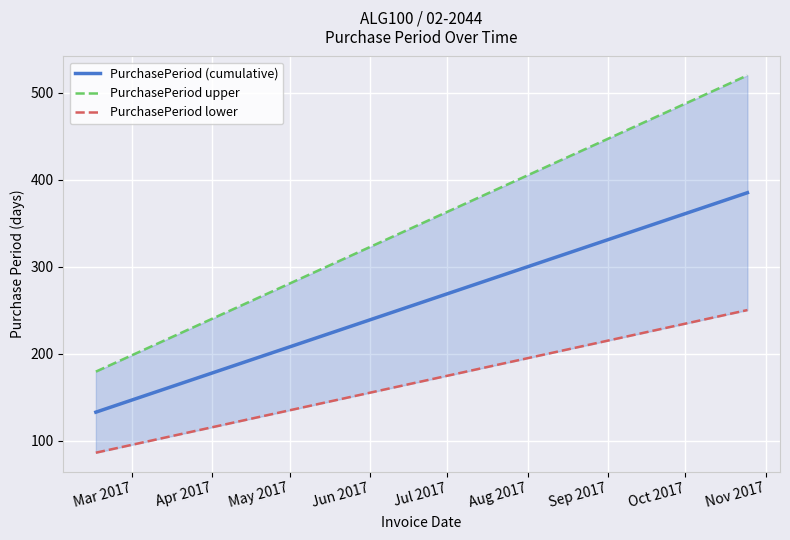

At which label does PurchasePeriod upper reach its minimum?

Mar 2017